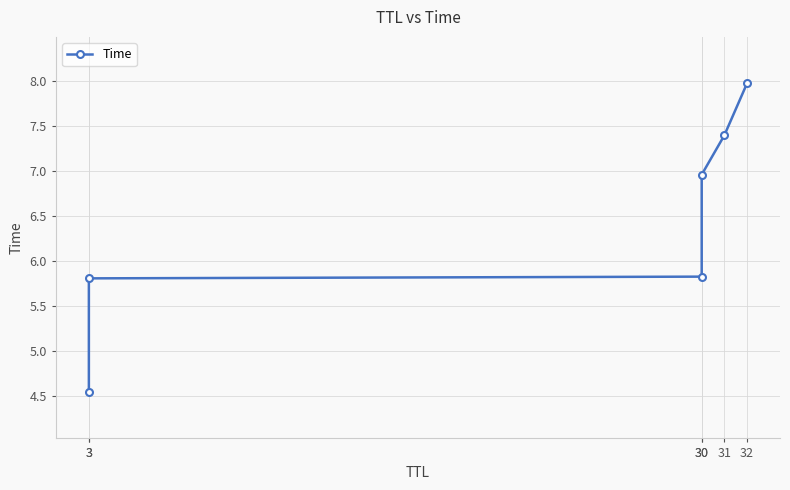

List the labels in order of value, smallest first.

3, 3, 30, 30, 31, 32